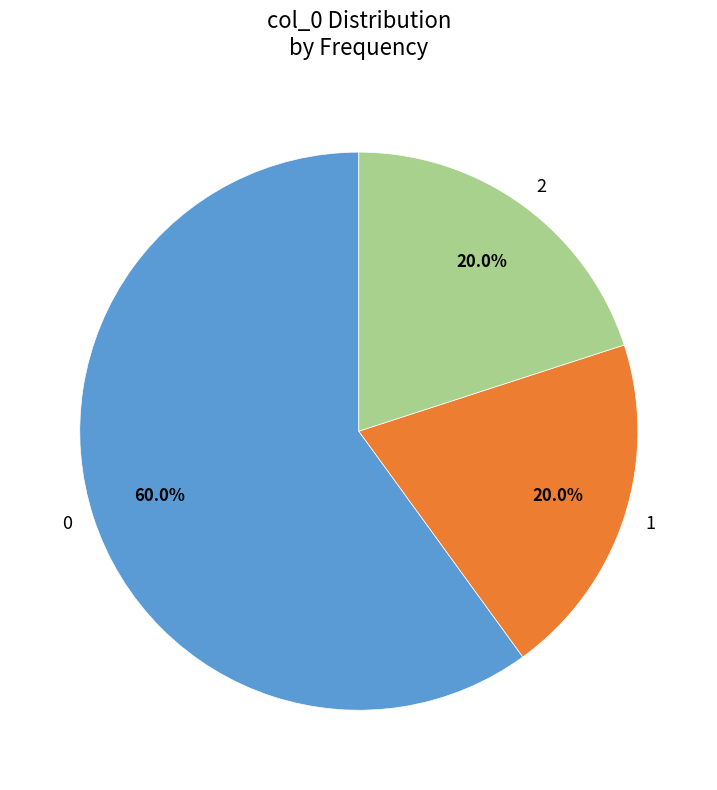

Is there a majority slice in this chart?

Yes